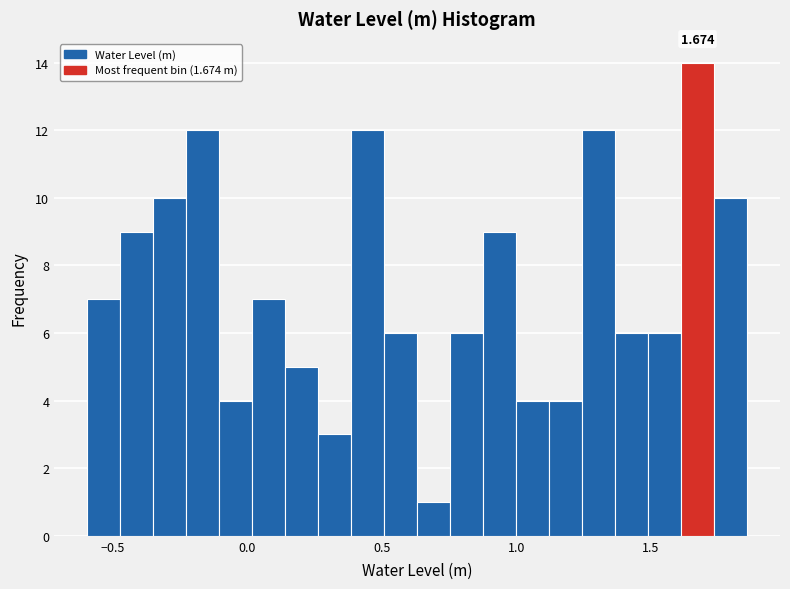

Around what value on the x-axis is the tallest bar? Give the approximate position of its centre, as read against the axis.

1.65